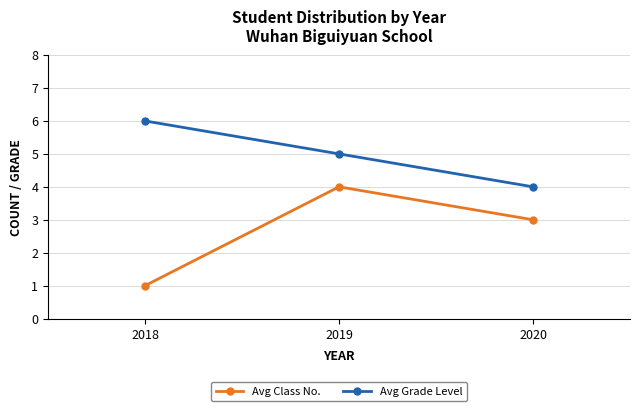

What is the difference between the highest and lowest values at 2018?

5